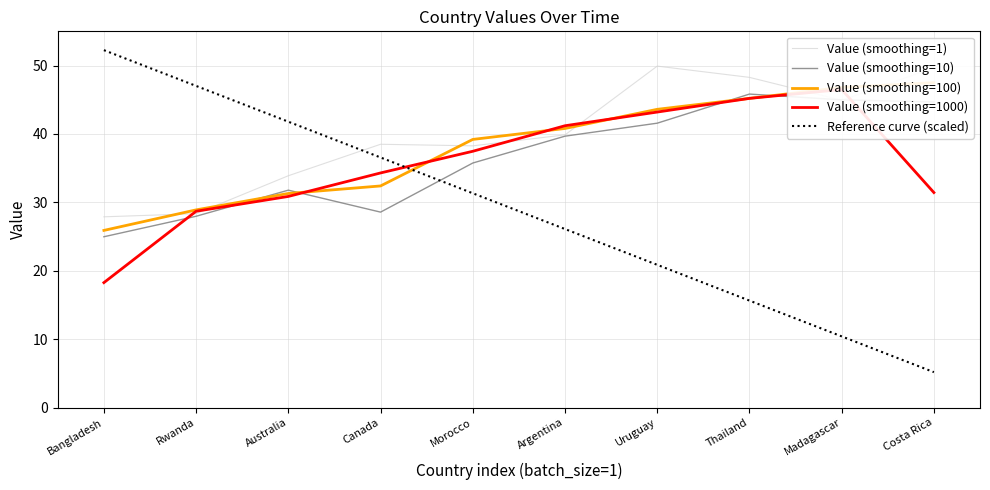

Which series has the largest total across all categories?

Value (smoothing=1)